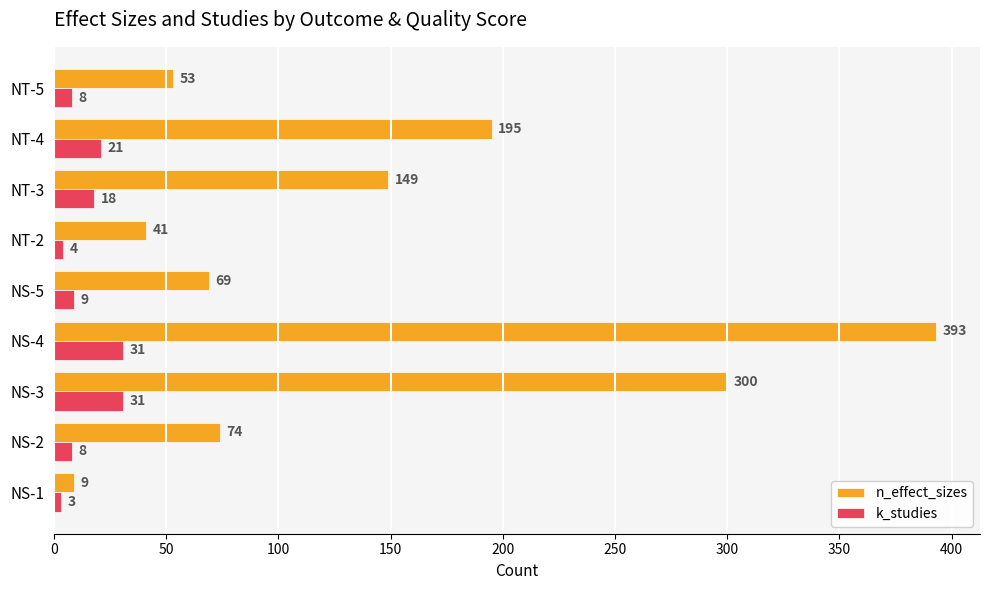

What is the maximum value shown in the chart?

393